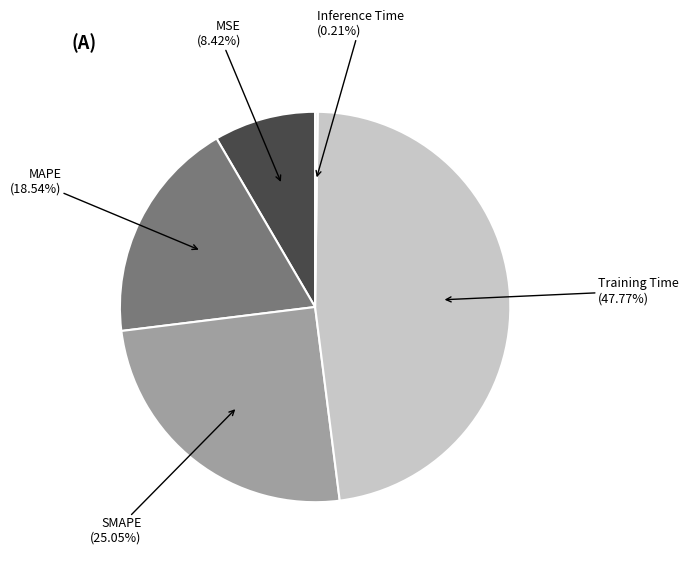

To the nearest percent, what is the difference between the largest and smallest slice percentages?

48%